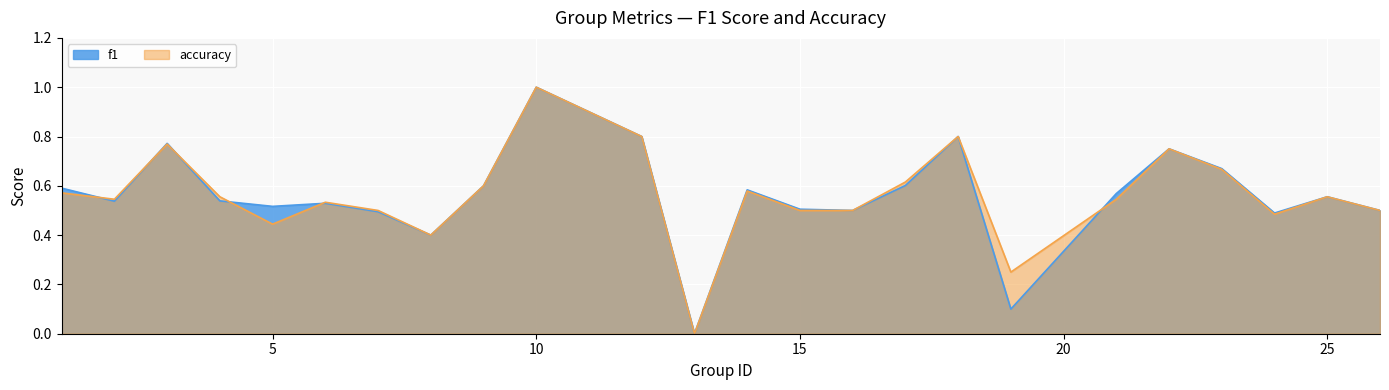

Is it true that accuracy equals 0.4 at 18?

False